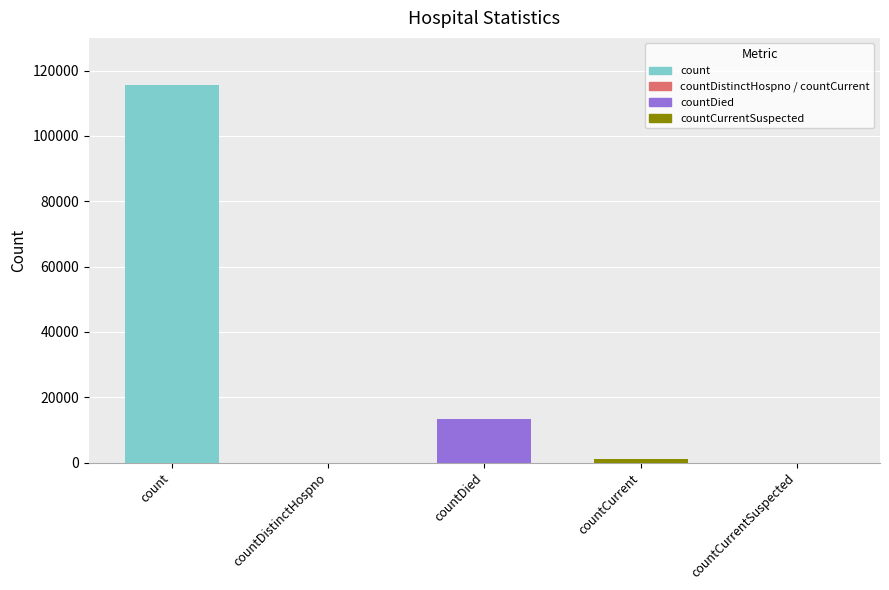

What is the approximate value at count?

115426